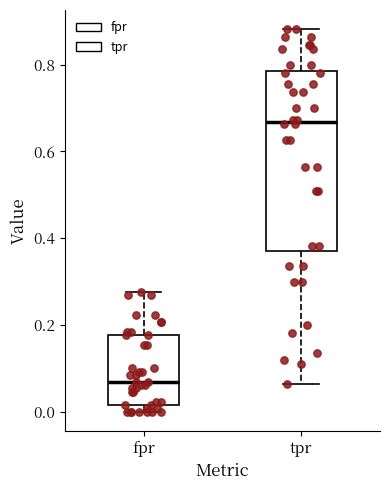

Where does the median line of the box for fpr sit on the y-axis? The values are not printed on the chart, so give them approximately, as read against the axis.

0.06